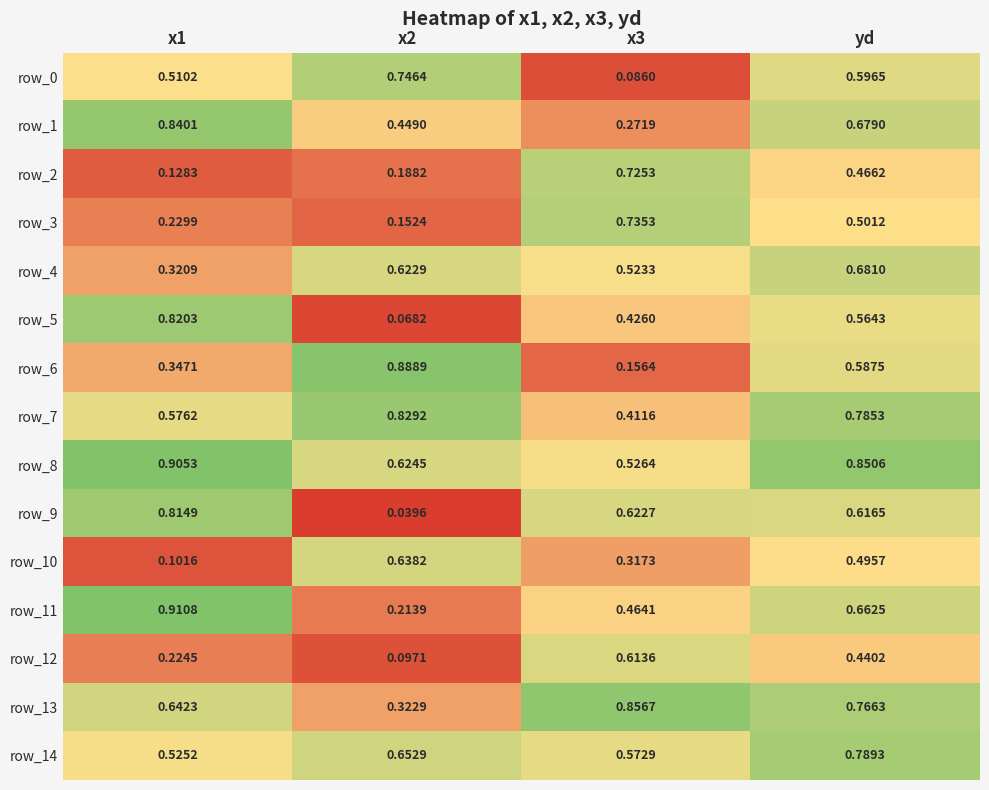

Is the value of row_13 at x3 greater than the value of row_2 at x1?

Yes